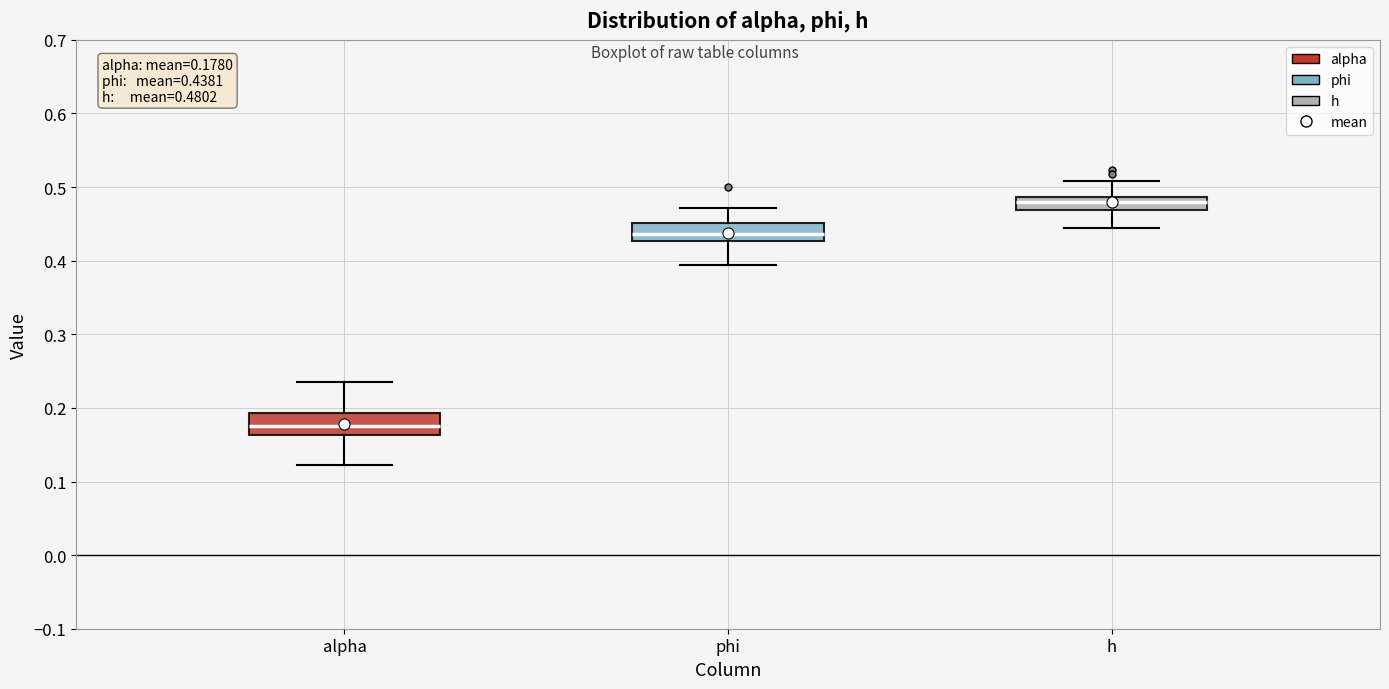

Which box's median line is the lowest?

alpha